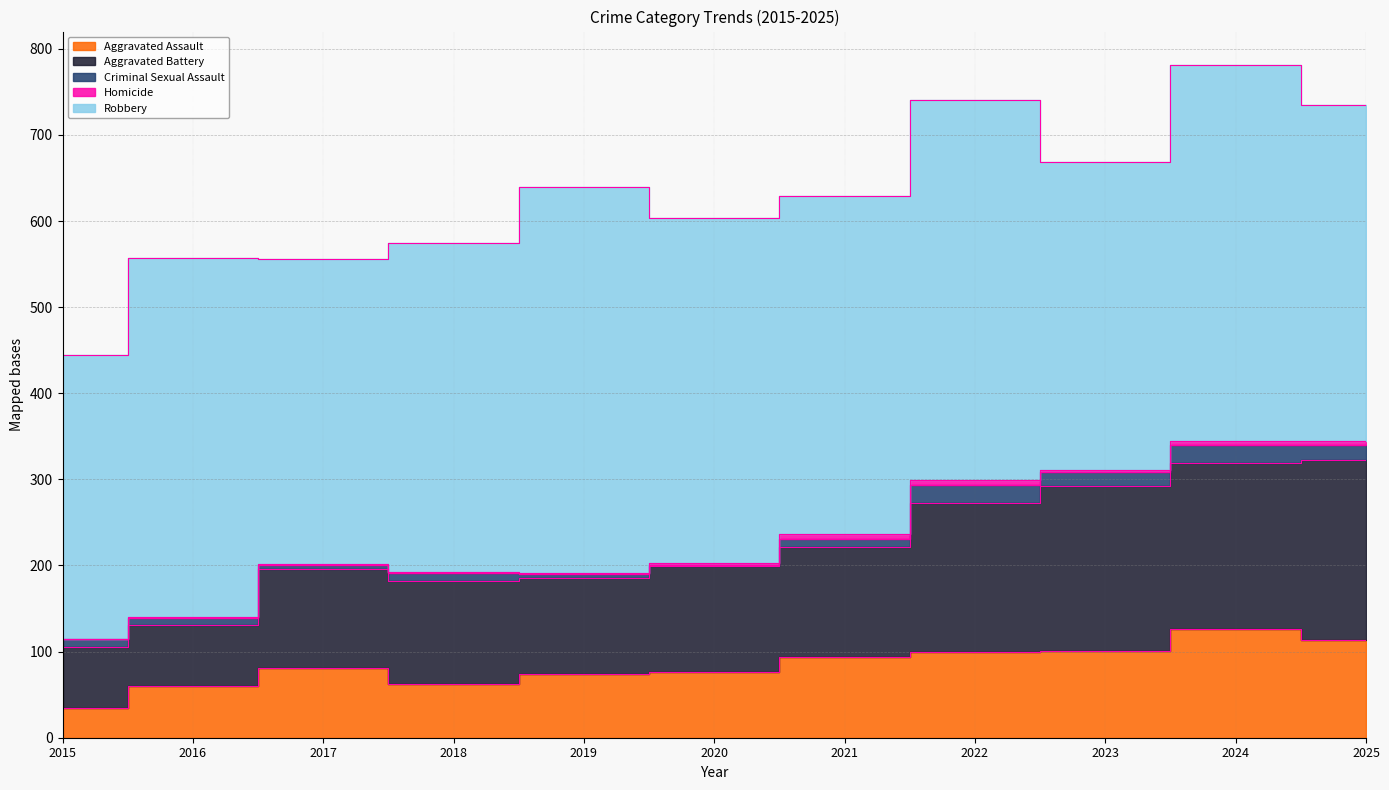

What is the value of the Robbery point at the 3rd from the left?

354